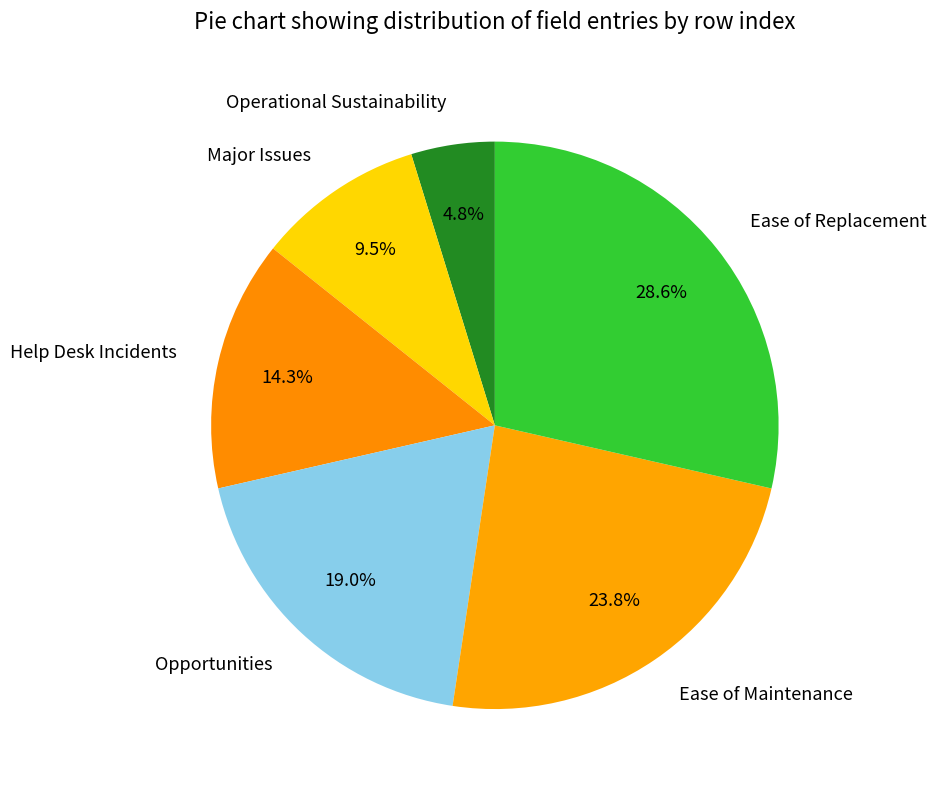

Approximately how many times larger is the value at Help Desk Incidents compared to Ease of Maintenance?

0.6